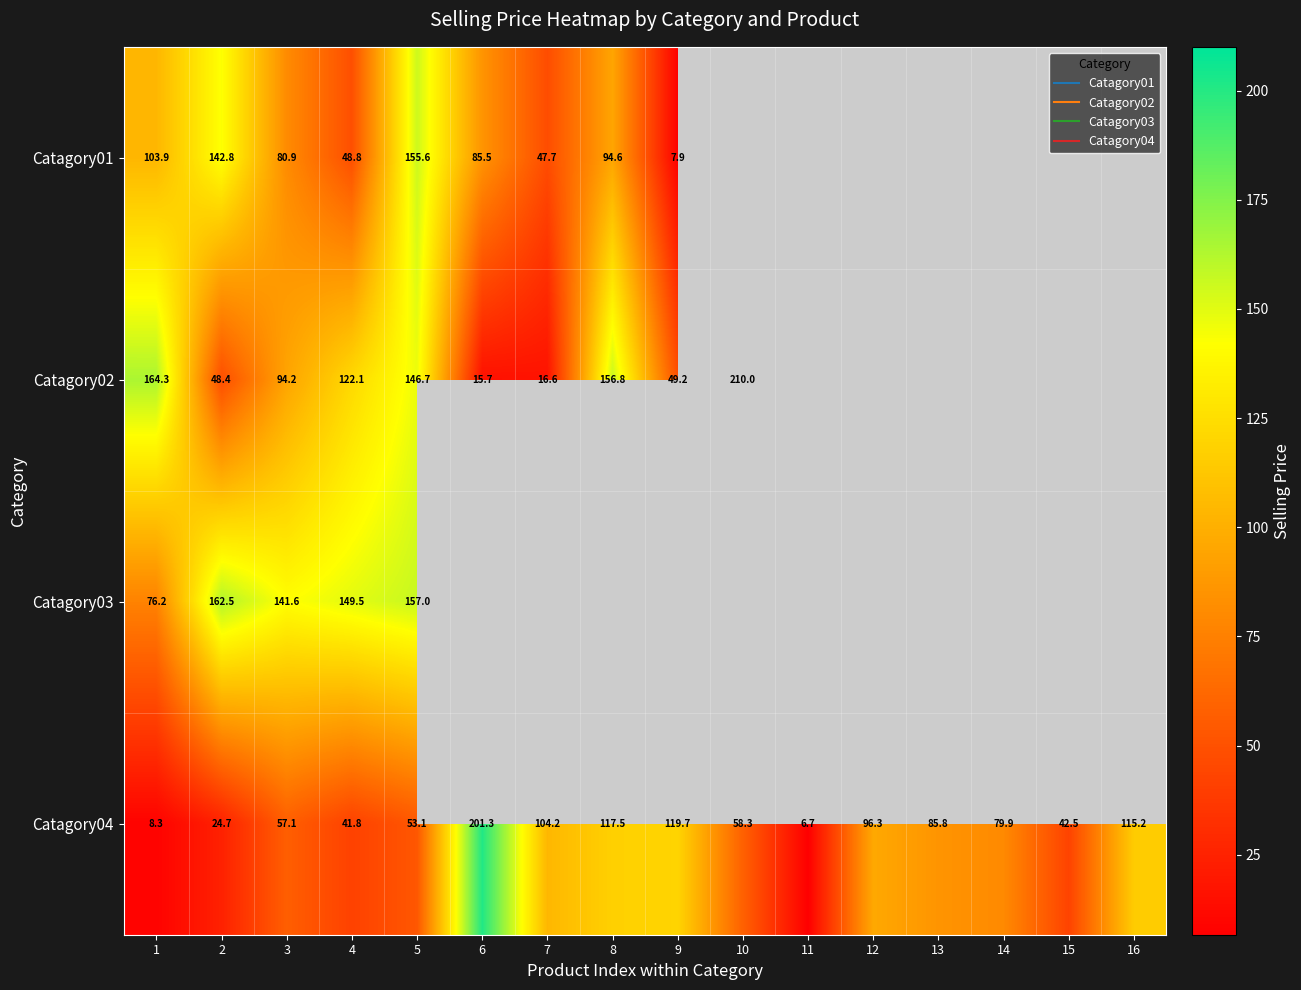

How many values in the Catagory02 series exceed 164?

2